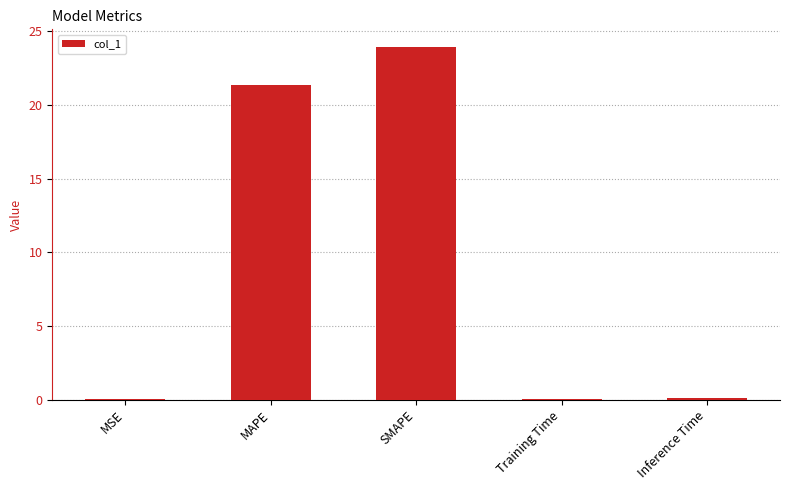

Is it true that the value at SMAPE is 23.9?

True